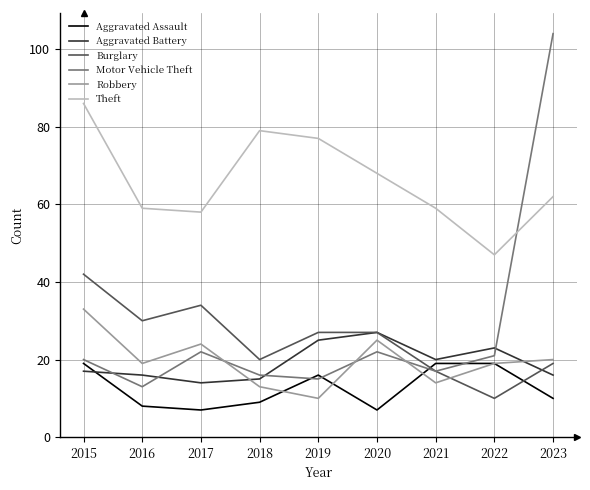

True or false: Theft has a value of 66 at 2022.

False